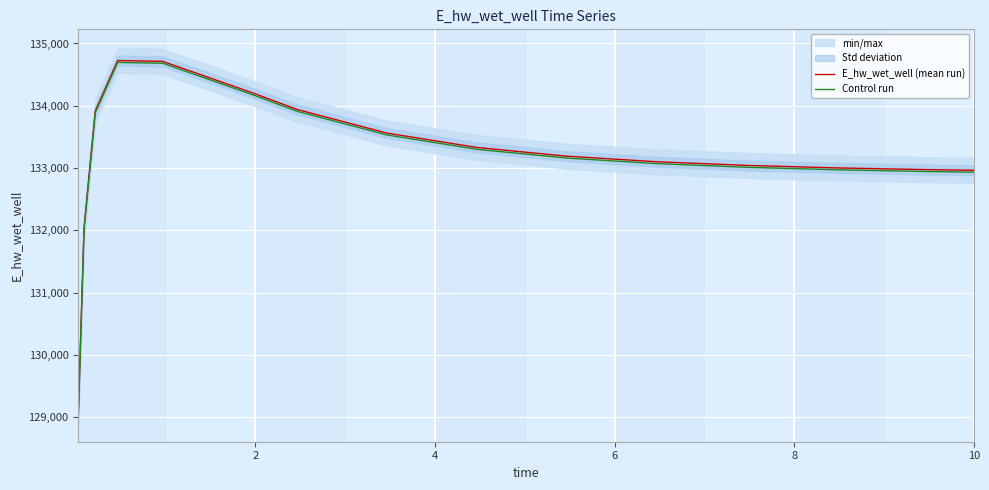

In Control run, how many points are higher than both neighbors (excluding endpoints)?

1